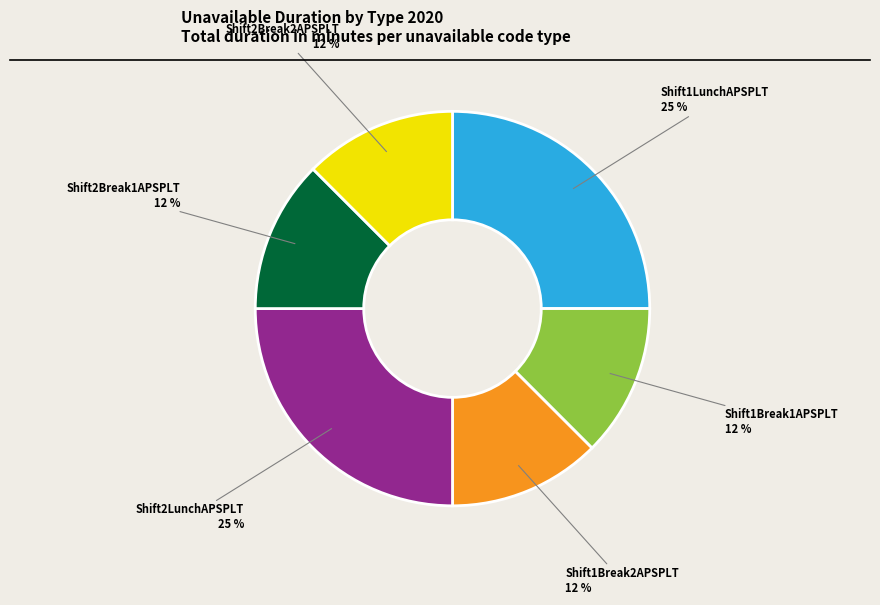

How many segments does this pie chart have?

6